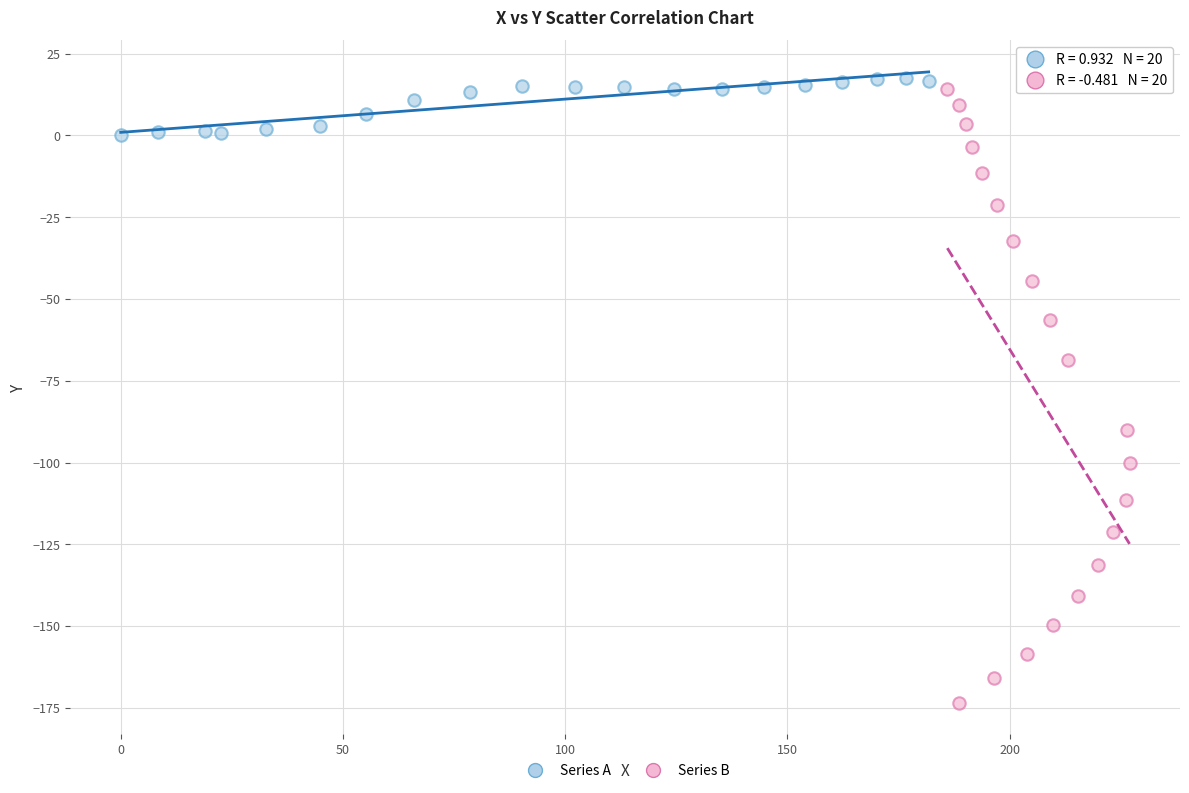

What are all the series names shown in the legend?

Series A, Series B